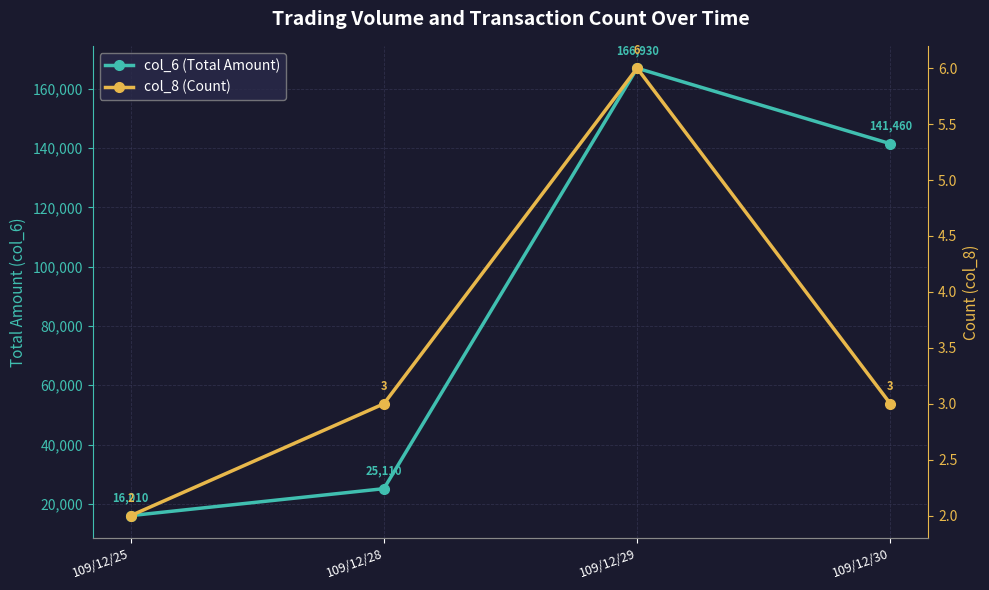

Which series has the largest total across all categories?

col_6 (Total Amount)